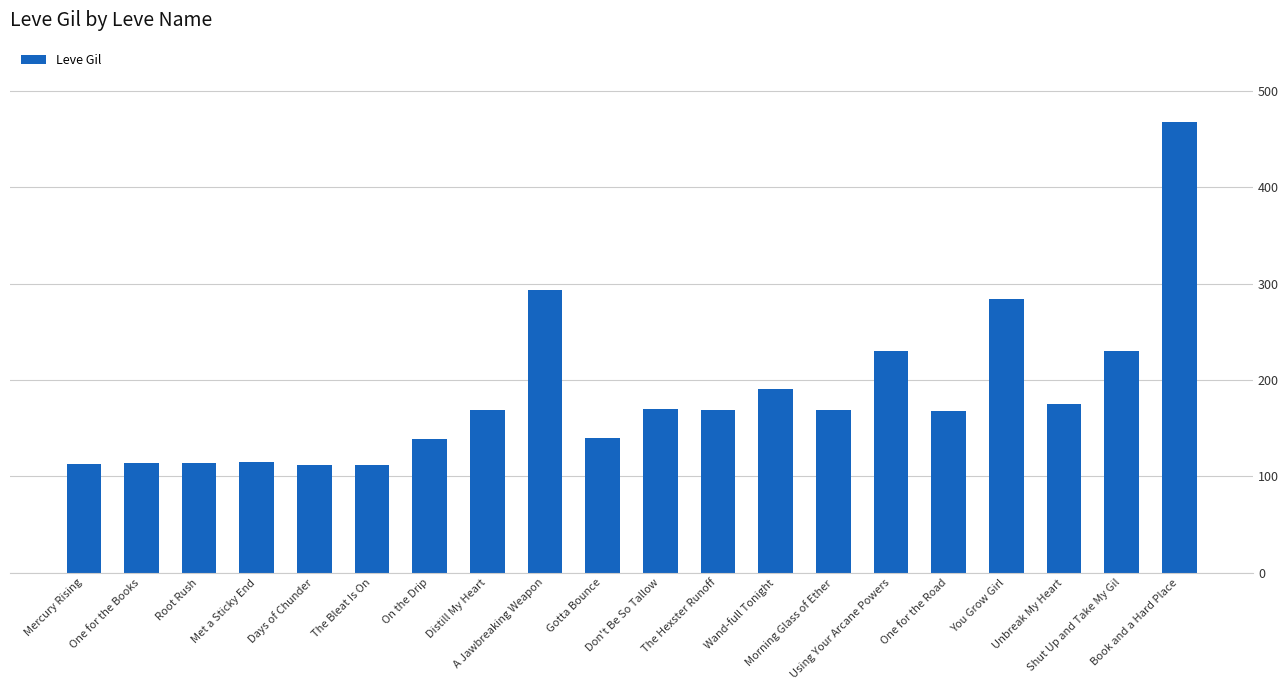

What is the difference between the maximum and second lowest values?

356